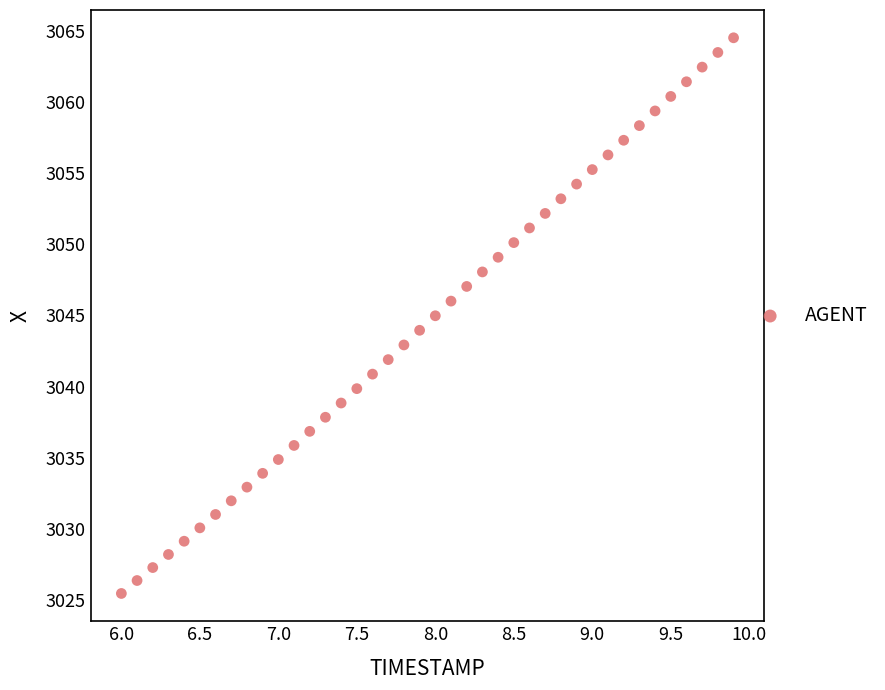

What is the range of Y values (max minus min)?

39.0